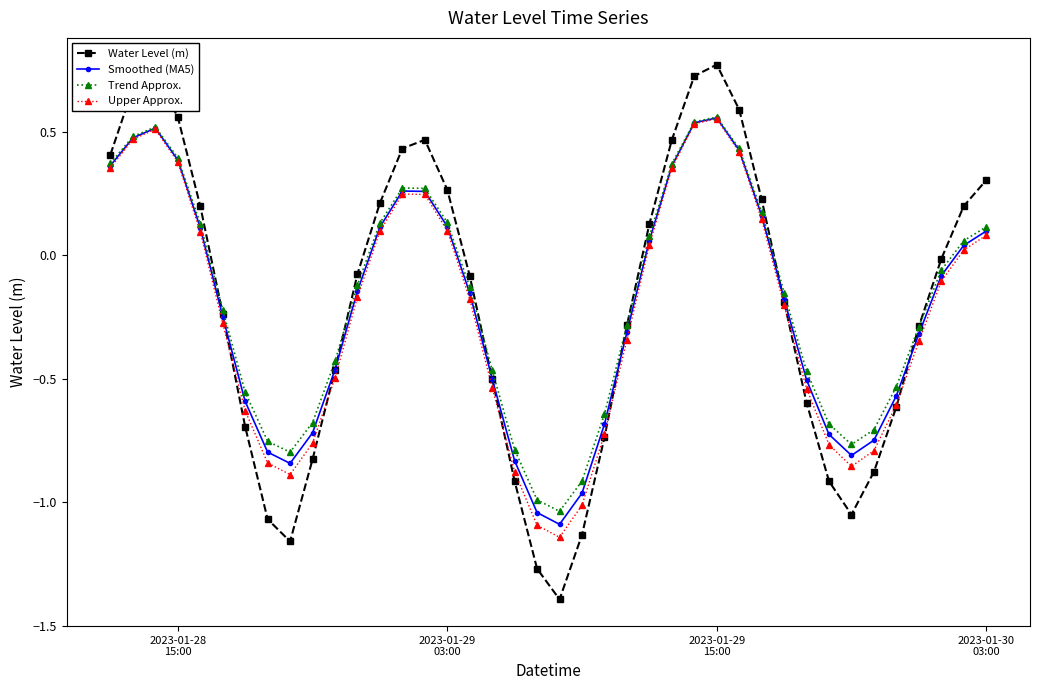

Which series has the largest range (max minus min)?

Water Level (m)